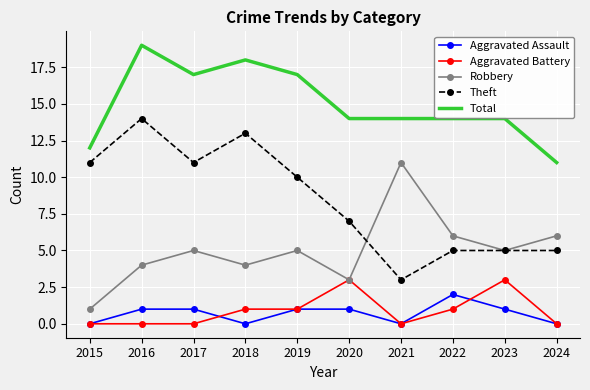

True or false: Robbery has a value of 5 at 2023.

True